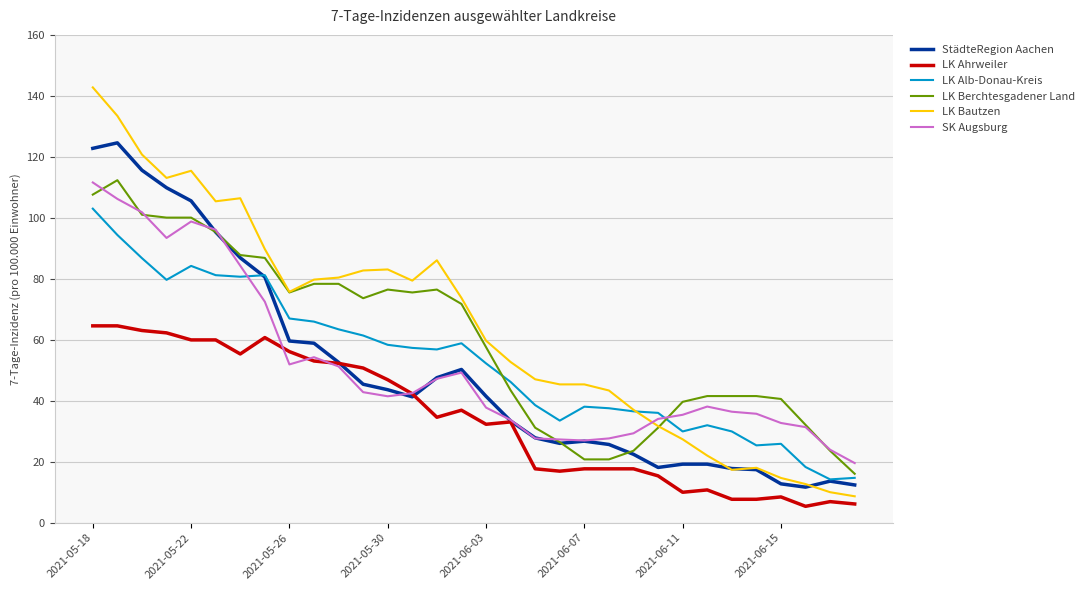

How many times do SK Augsburg and LK Bautzen cross each other?

1